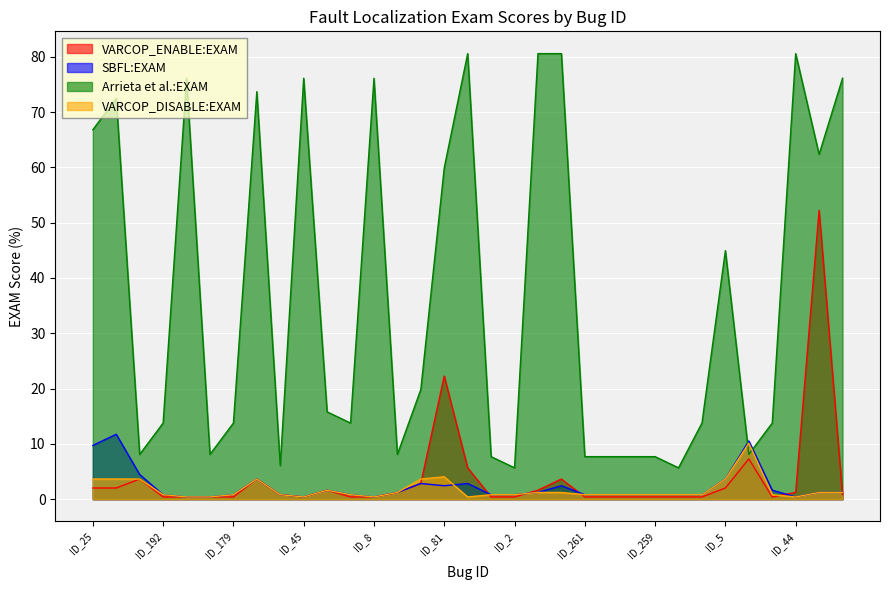

The Arrieta et al.:EXAM series shows 4.5 at ID_192. True or false?

False